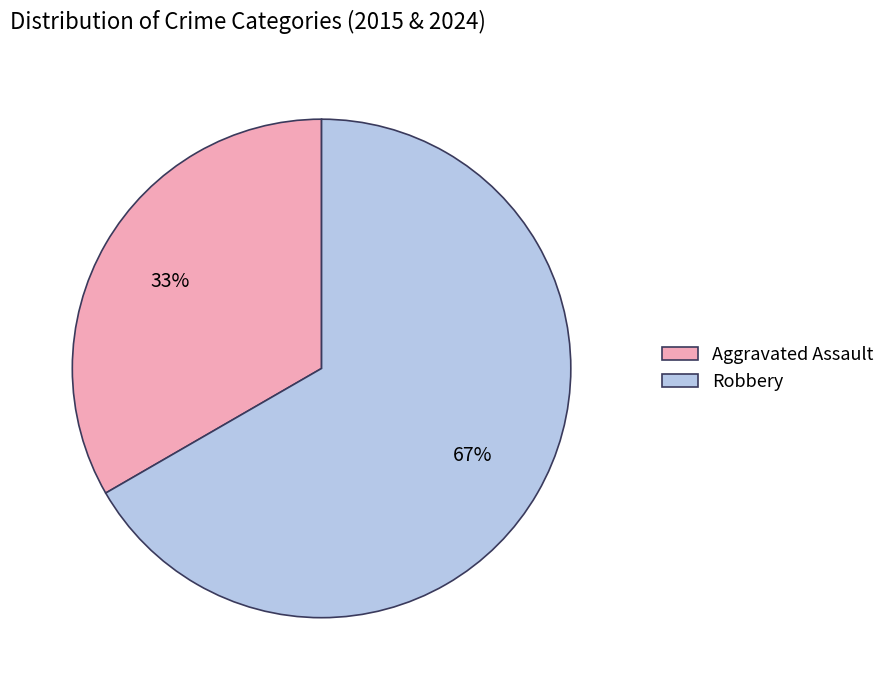

Rank the categories by value from highest to lowest.

Robbery, Aggravated Assault